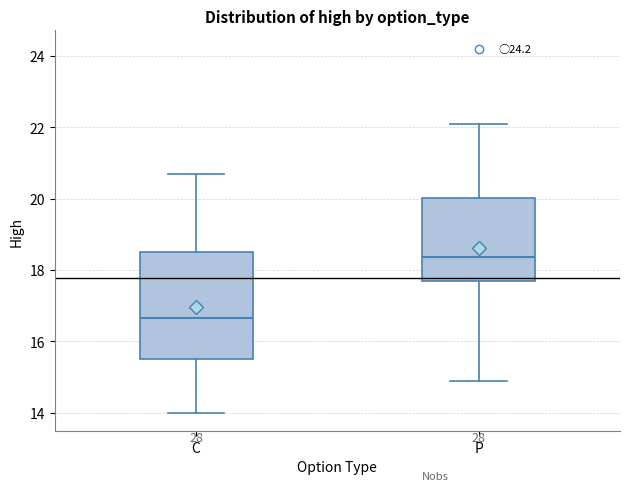

Where is the lower edge of the box for P on the y-axis? The values are not printed on the chart, so give them approximately, as read against the axis.

17.6